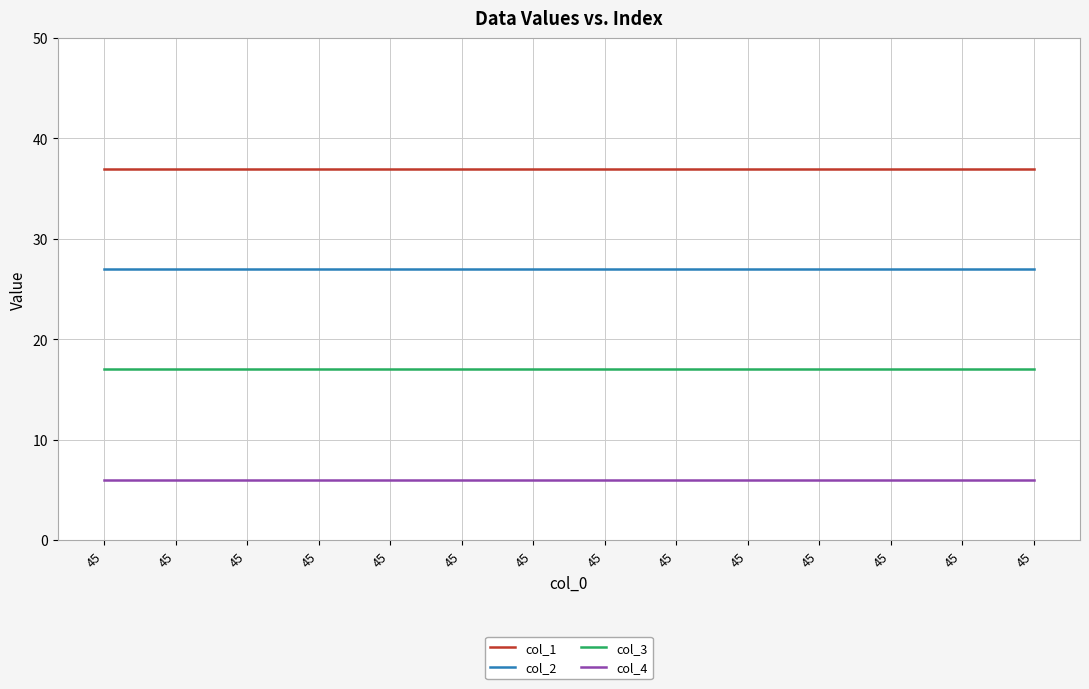

At 45, list the series in order from largest to smallest.

col_1, col_2, col_3, col_4